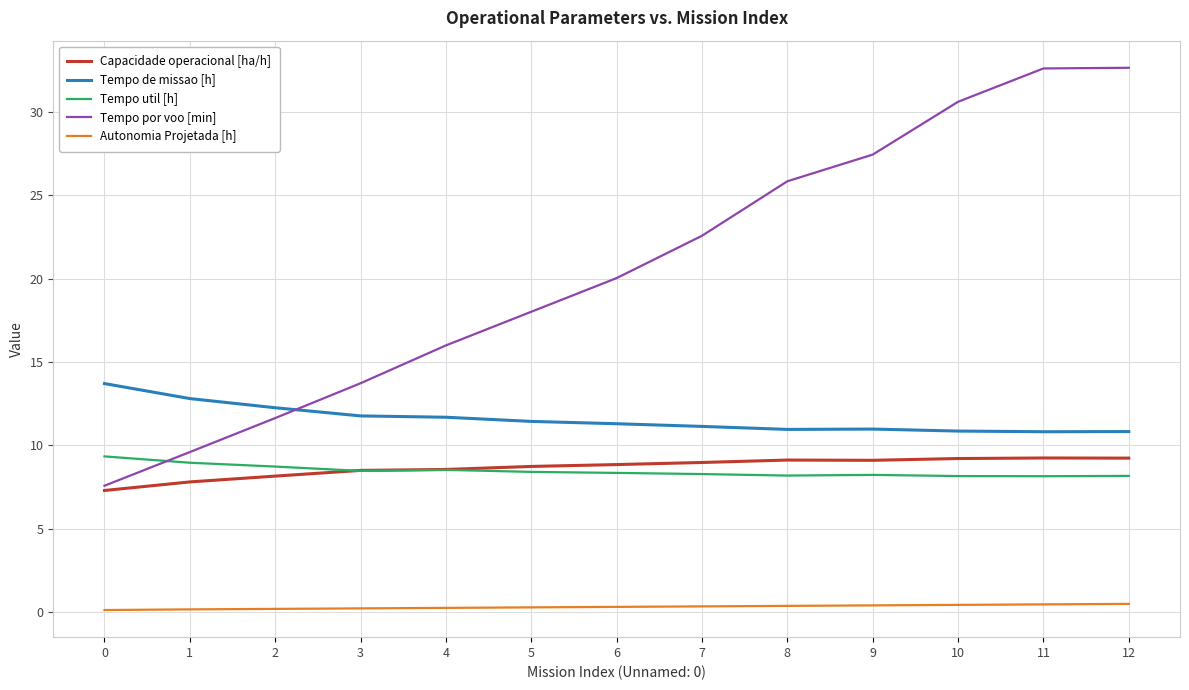

What is the greatest value displayed?

32.7